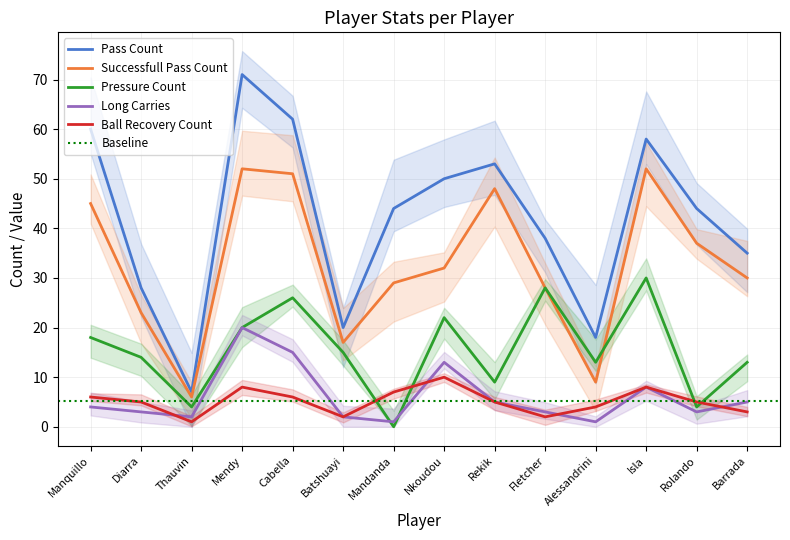

How many data points does each series have?

14